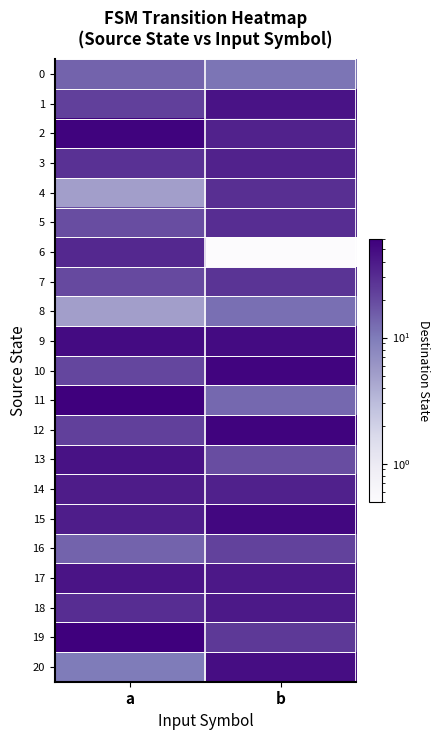

What is the difference between the highest and lowest values at a?

55.0